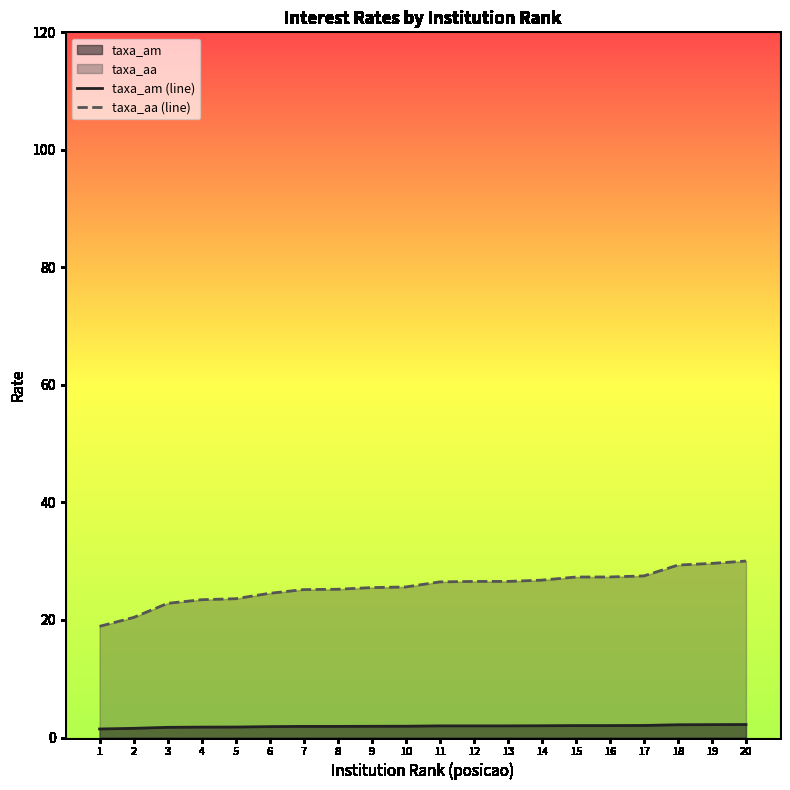

Which has a higher value, 20 or 17?

20